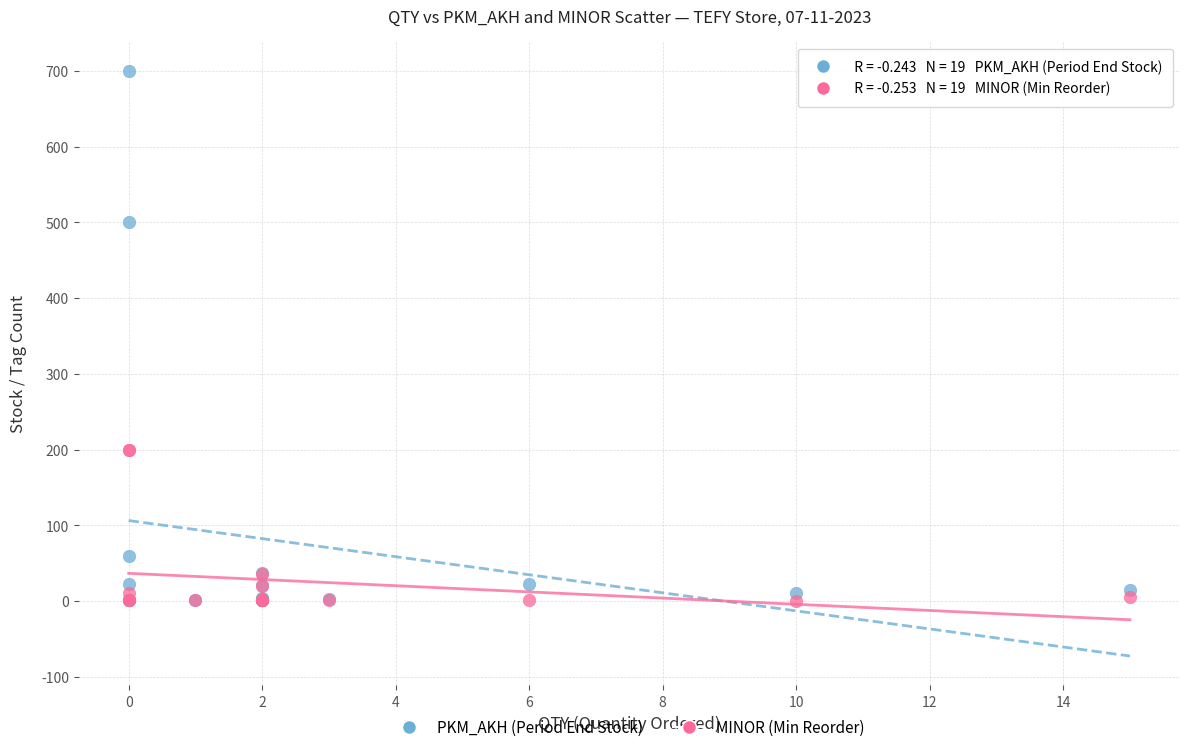

Which series has the largest Y range (max minus min)?

PKM_AKH (Period End Stock)